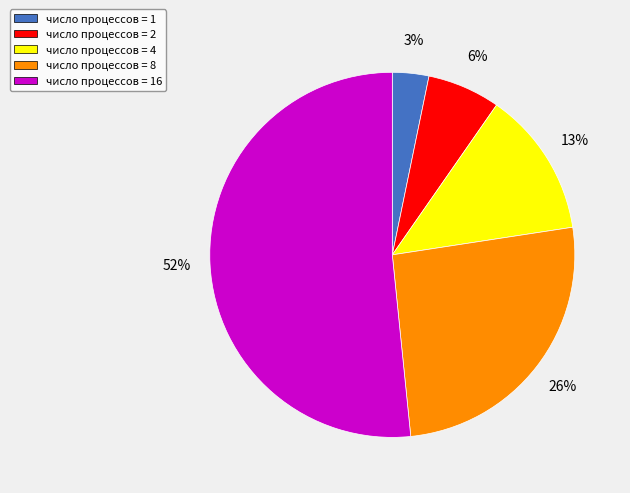

Is the sum of число процессов = 8 and число процессов = 2 greater than half?

No